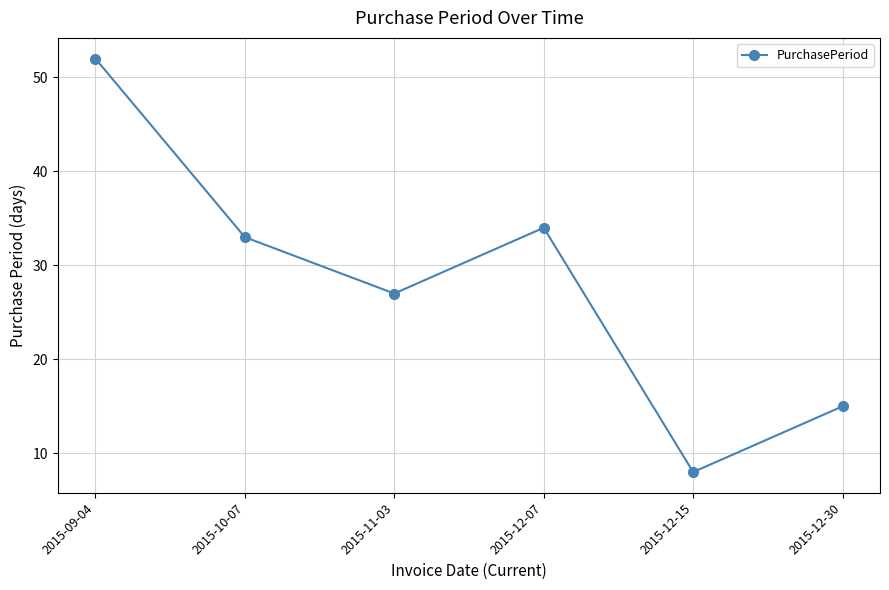

Approximately how many times larger is the value at 2015-09-04 compared to 2015-12-15?

6.5